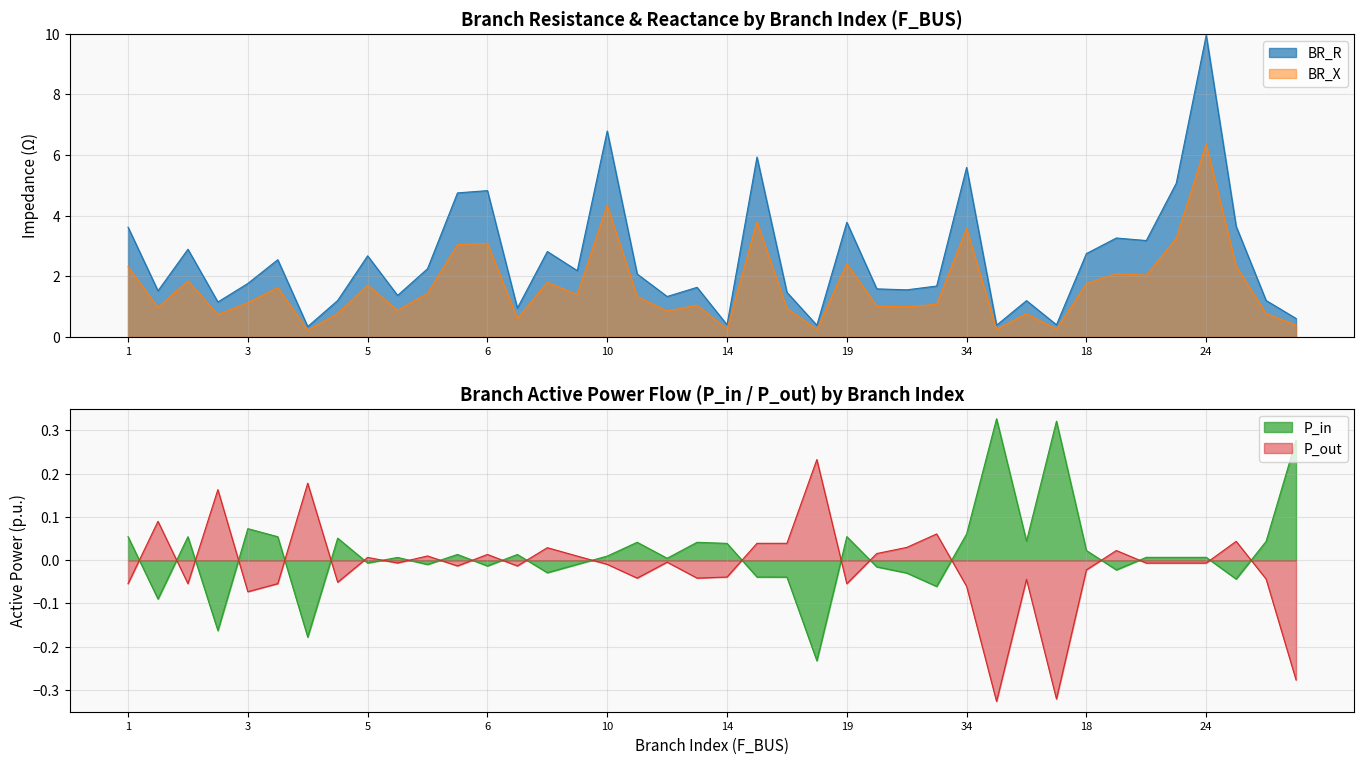

What is the minimum value for BR_R?

0.3